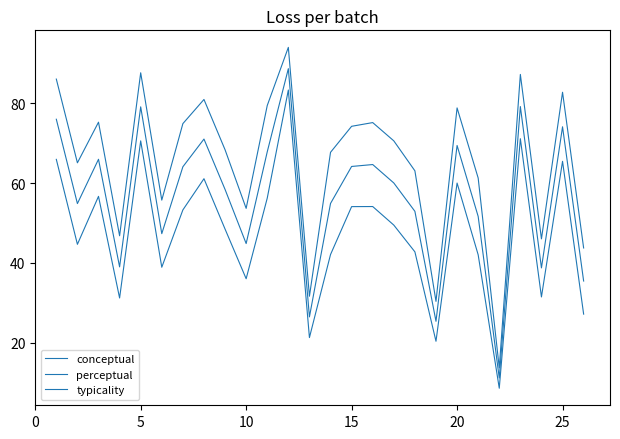

How many lines are shown in the chart?

3